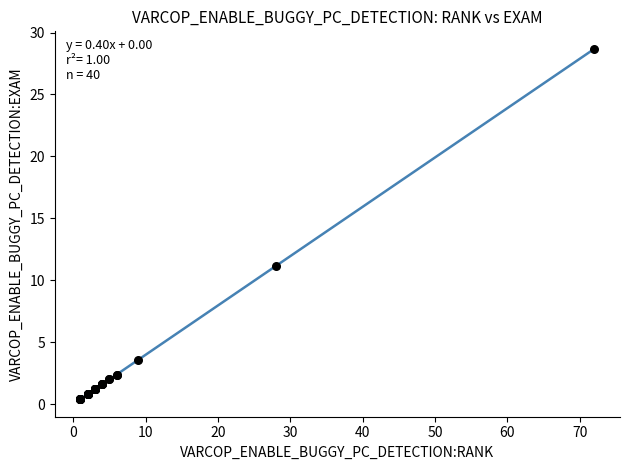

What Y value in the scatter plot is closest to 14?

11.2